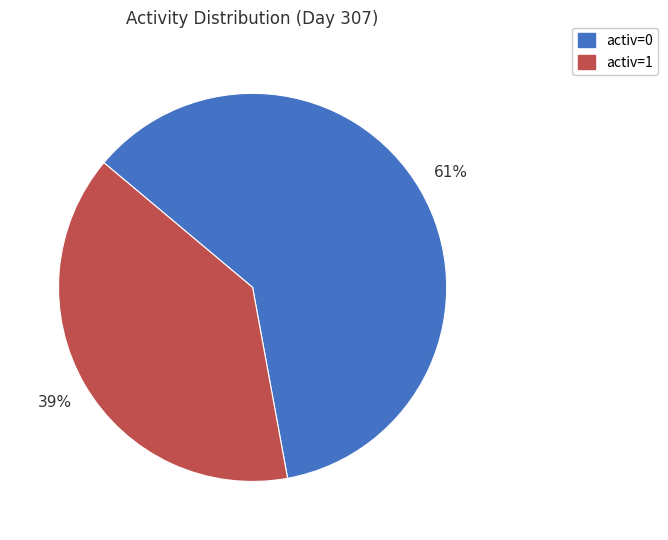

What is the largest slice in the pie chart?

activ=0